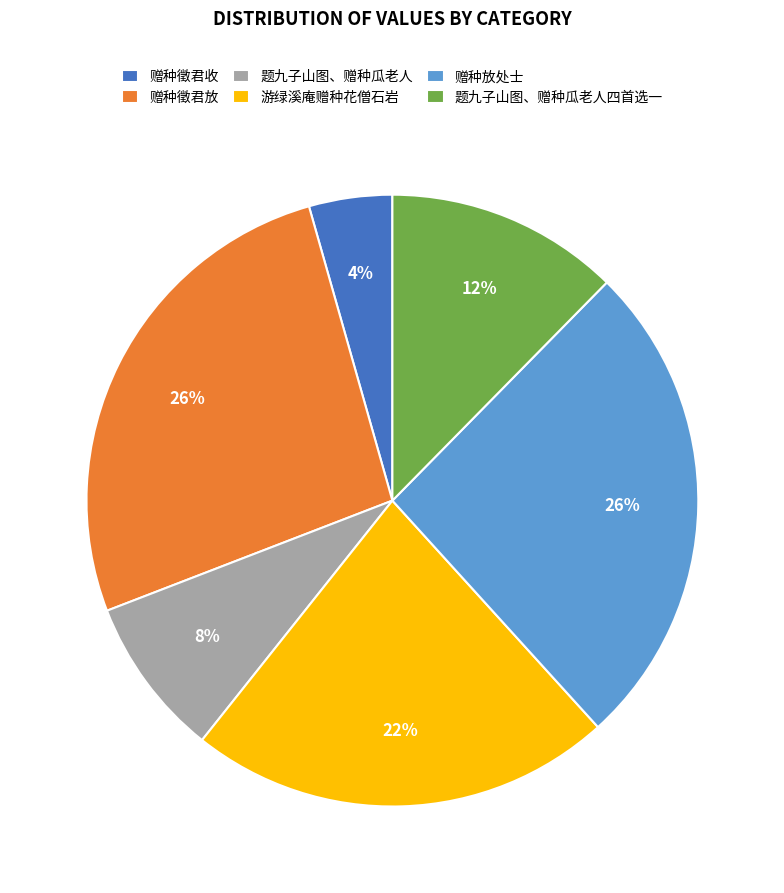

Do 赠种徵君收 and 赠种放处士 together represent more than half of the pie?

No